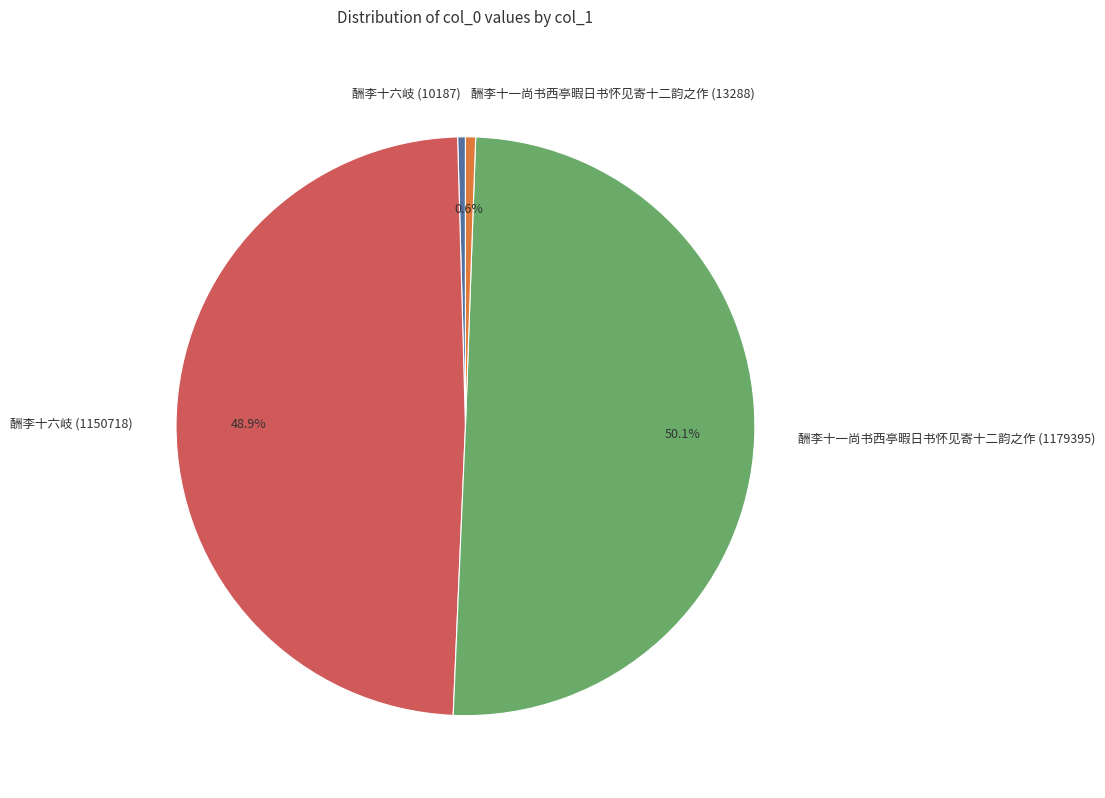

To the nearest percent, what portion does 酬李十一尚书西亭暇日书怀见寄十二韵之作 (1179395) represent?

50%